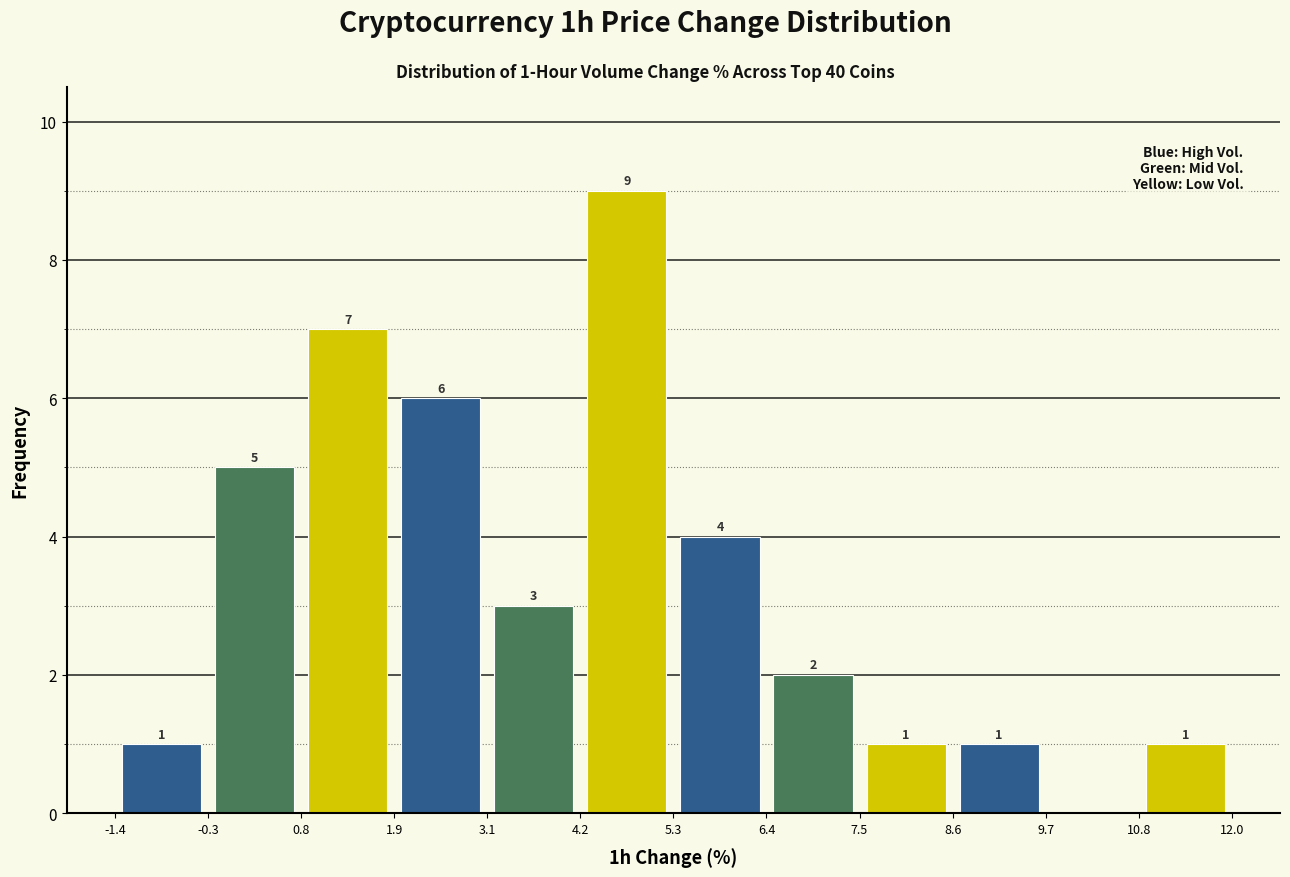

Over which range of the x-axis is the bar tallest?

4.2 to 5.3